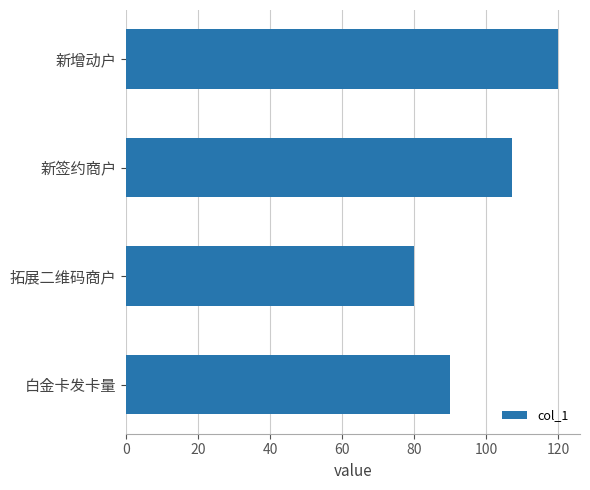

What is the sum of all values?

397